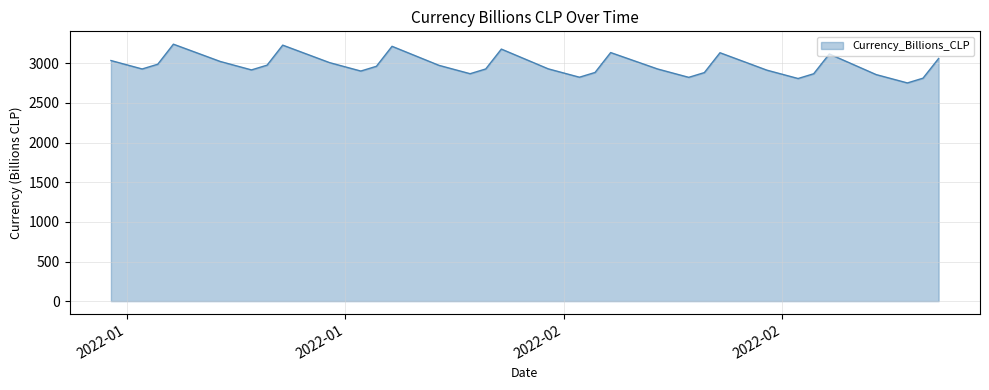

Does the chart have visible grid lines?

Yes